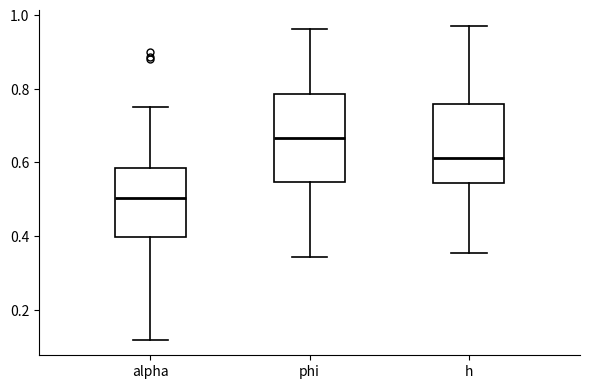

Which box has the highest median line?

phi